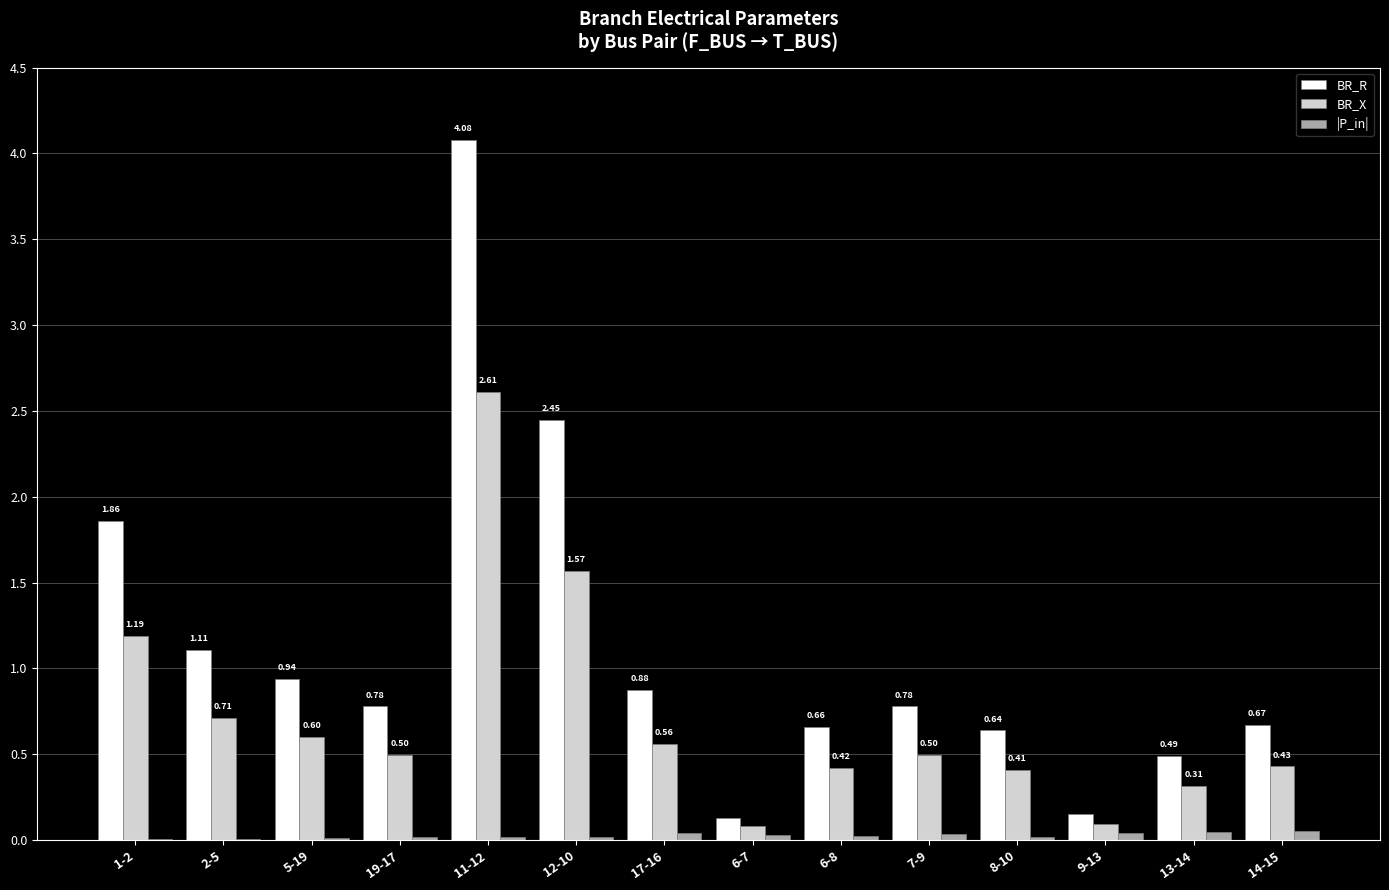

Which series has the largest total across all categories?

BR_R